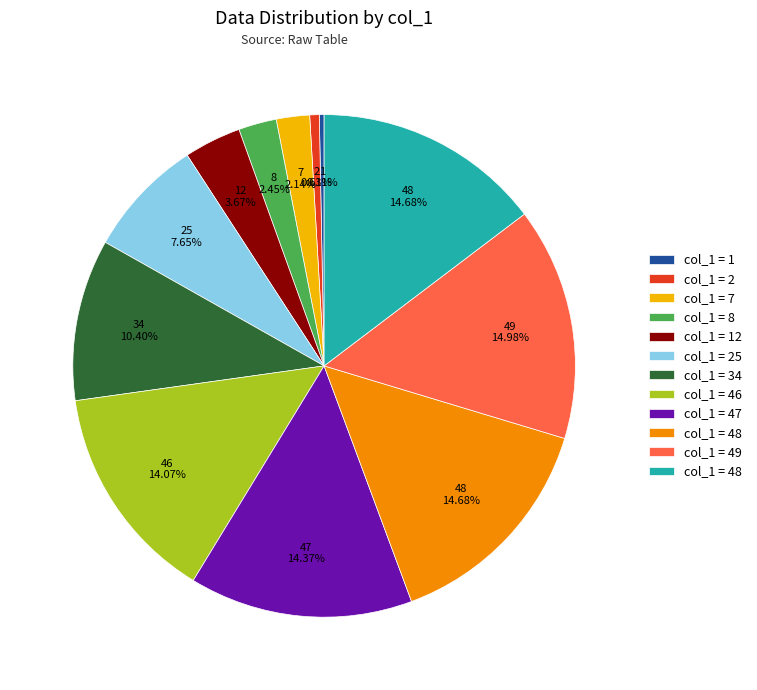

Does any single category account for the majority?

No